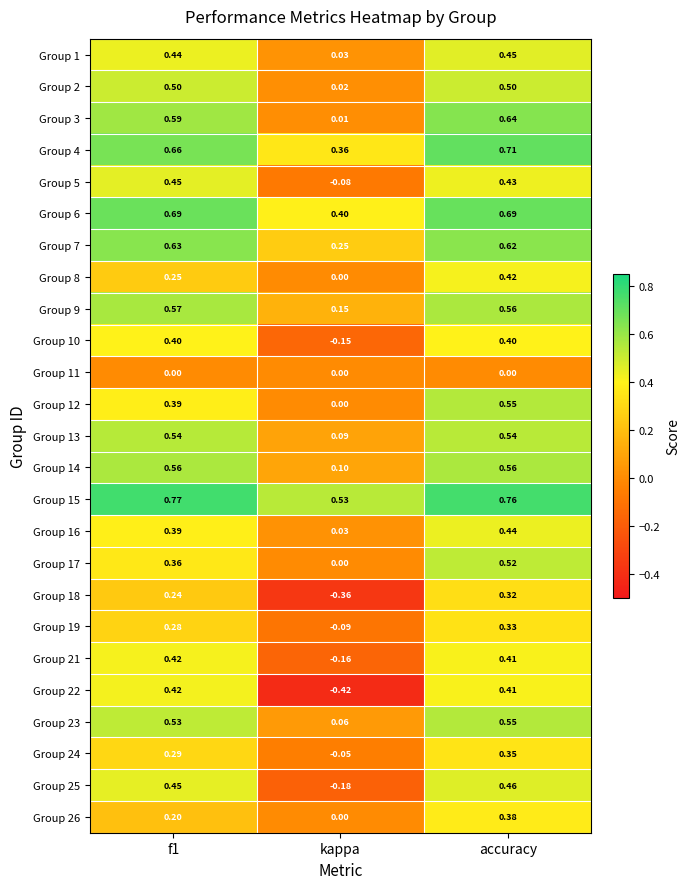

At which category is the sum across all series the highest?

accuracy